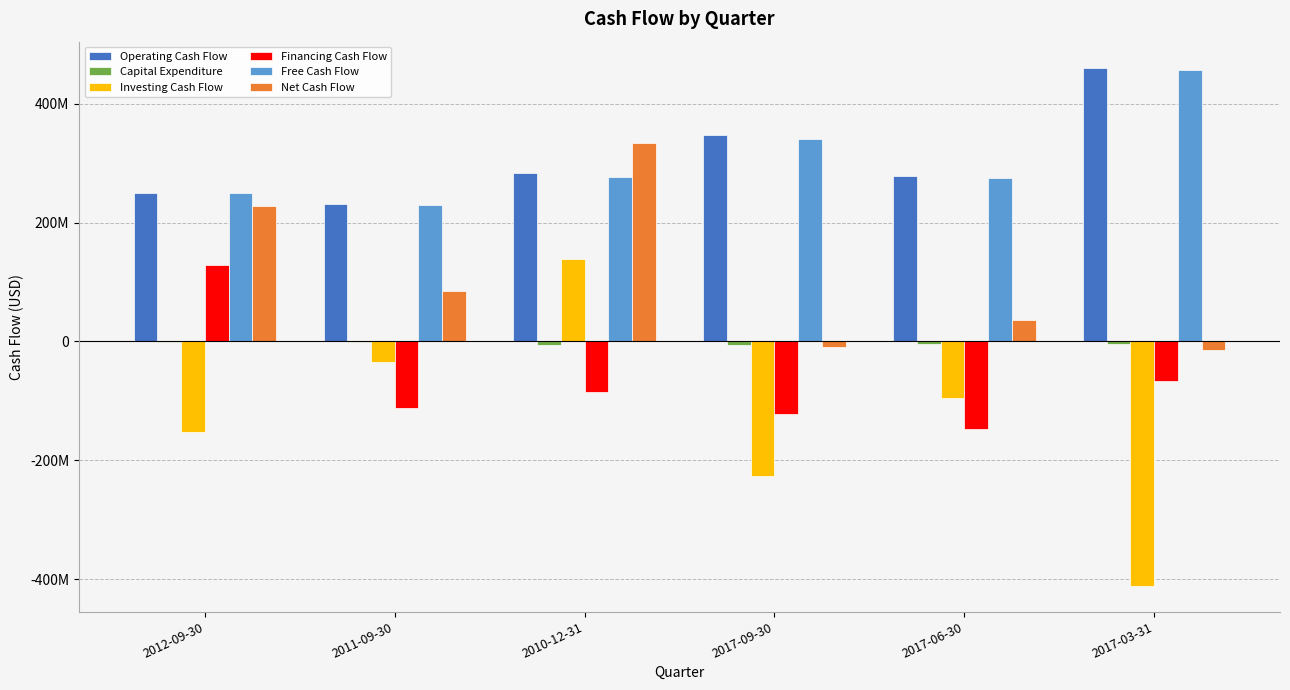

At which category is the sum across all series the highest?

2010-12-31